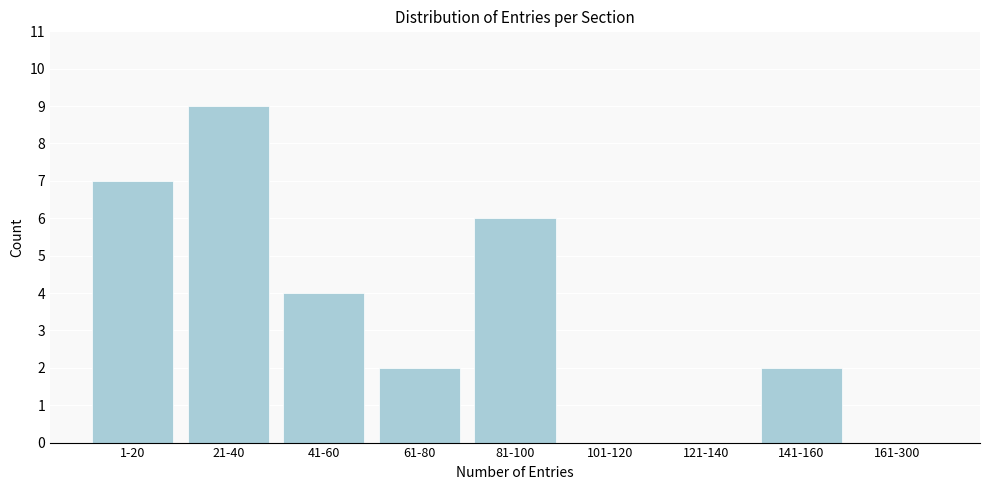

Reading left to right, list all the values displayed in this chart.

1-20=7	21-40=9	41-60=4	61-80=2	81-100=6	101-120=0	121-140=0	141-160=2	161-300=0